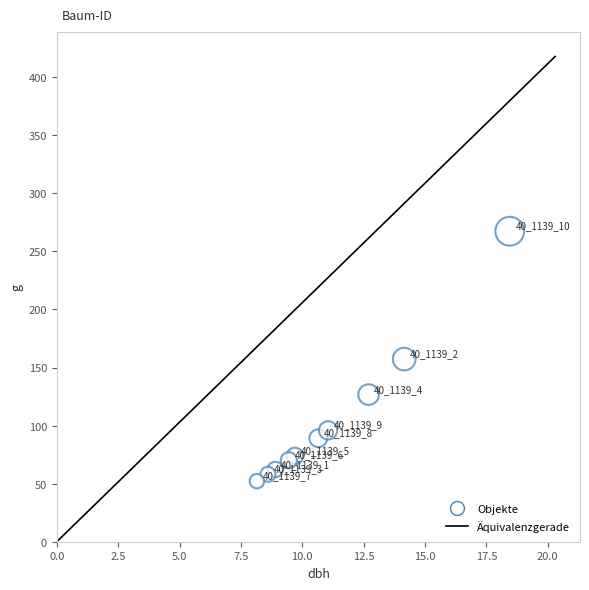

What is the average X value?

11.2